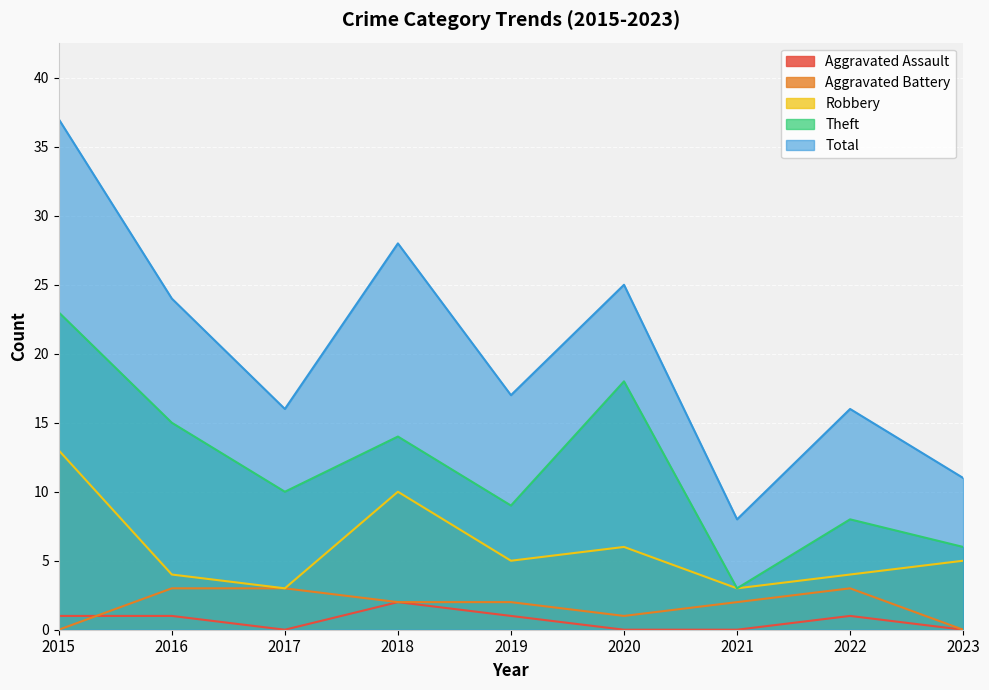

Is it true that Aggravated Battery equals -1 at 2023?

False